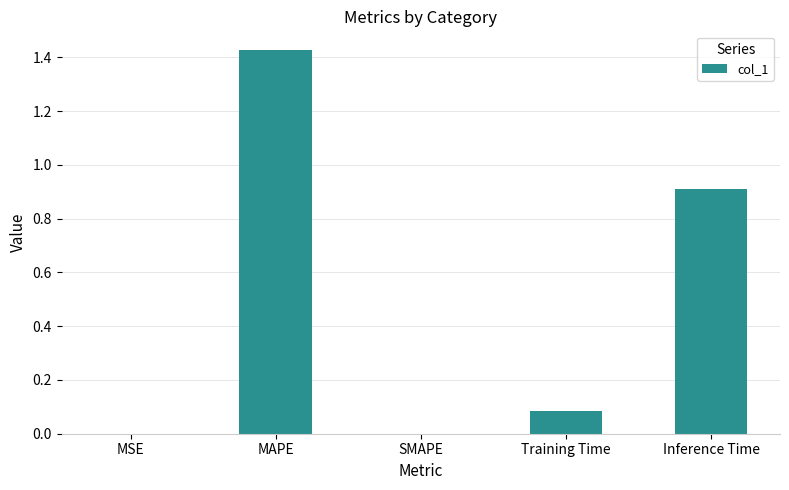

What is the sum of the values at SMAPE and Inference Time?

0.9